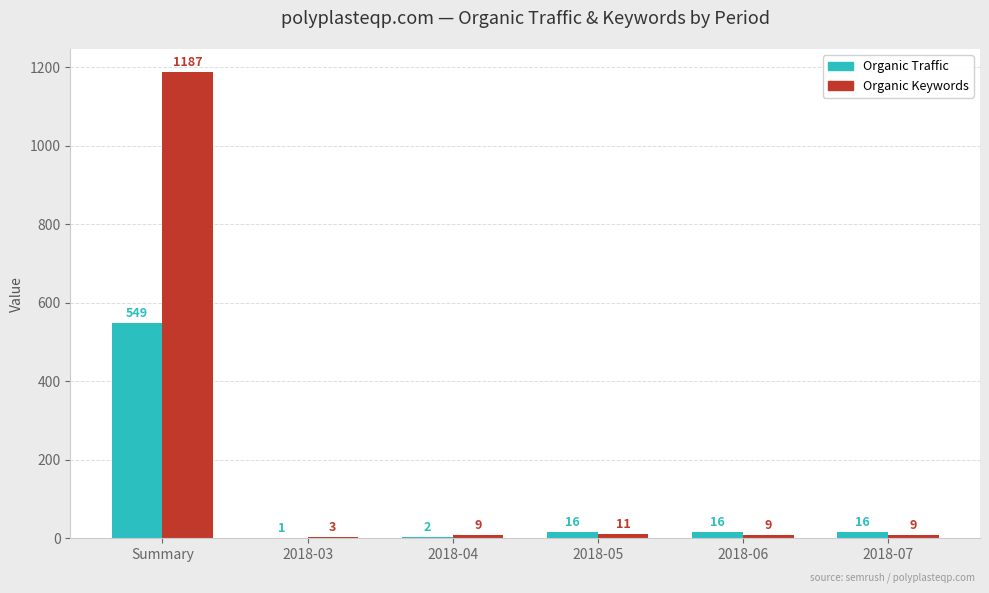

Which series changed the most between 2018-04 and 2018-05?

Organic Traffic